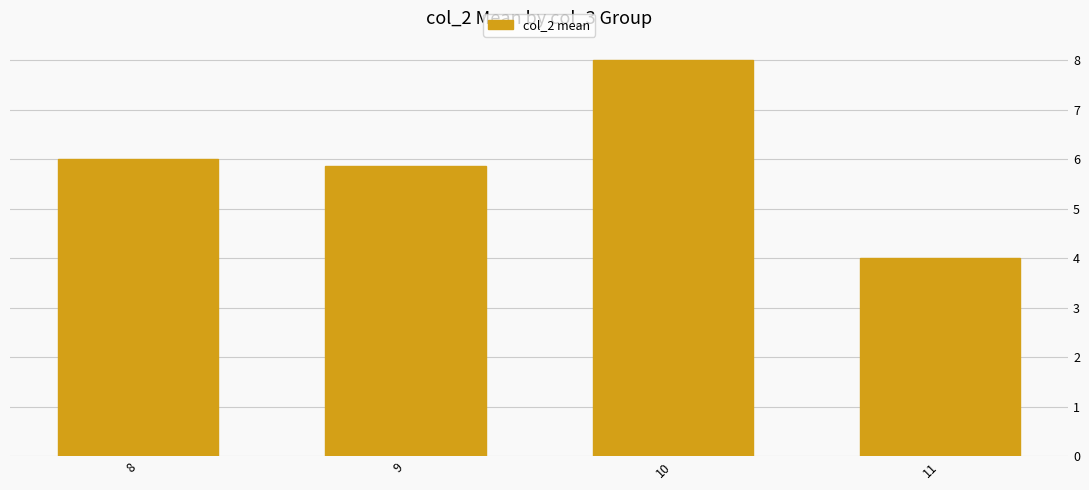

List the labels in order of value, largest first.

10, 8, 9, 11